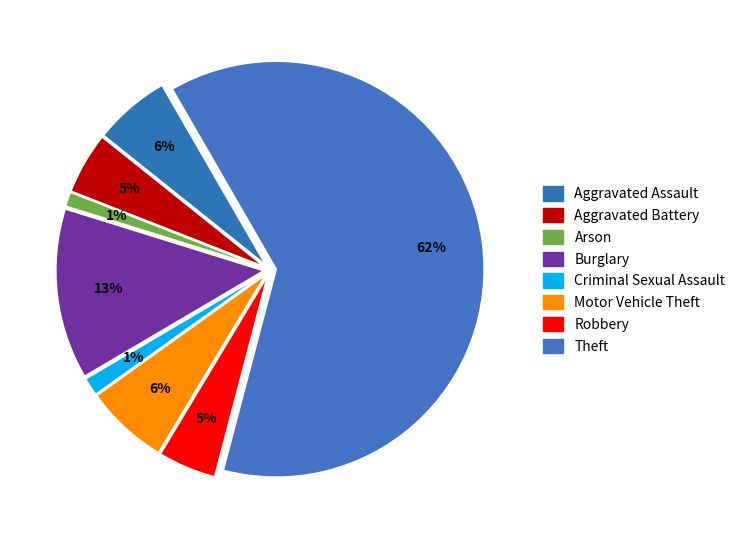

What is the majority slice?

Theft